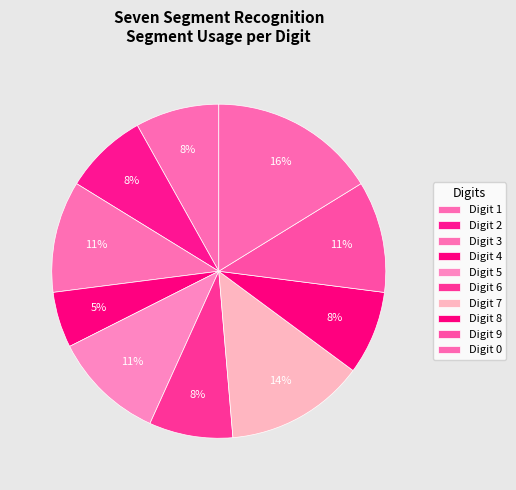

How many segments does this pie chart have?

10